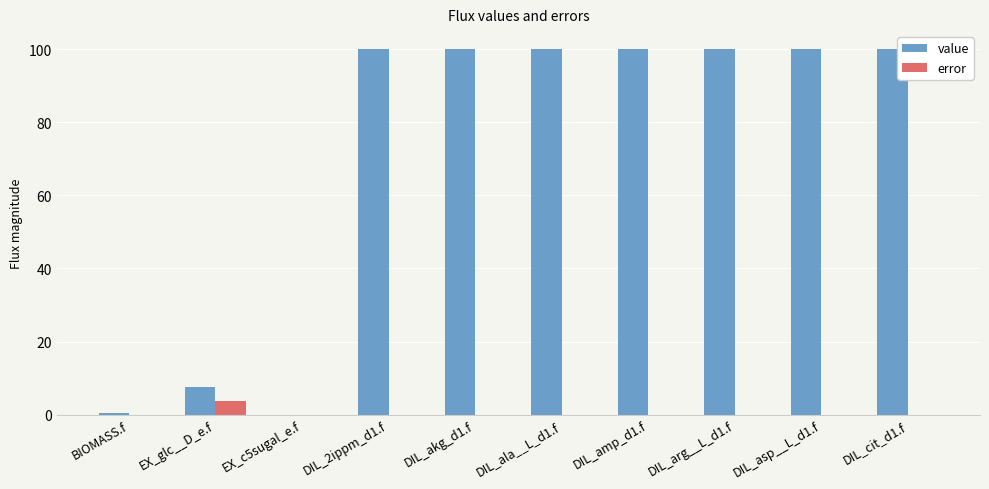

Between BIOMASS.f and DIL_asp__L_d1.f, which series saw the biggest shift?

value